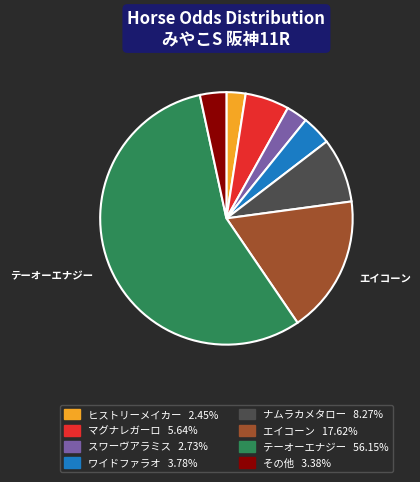

Is there any slice that represents more than half of the pie?

Yes